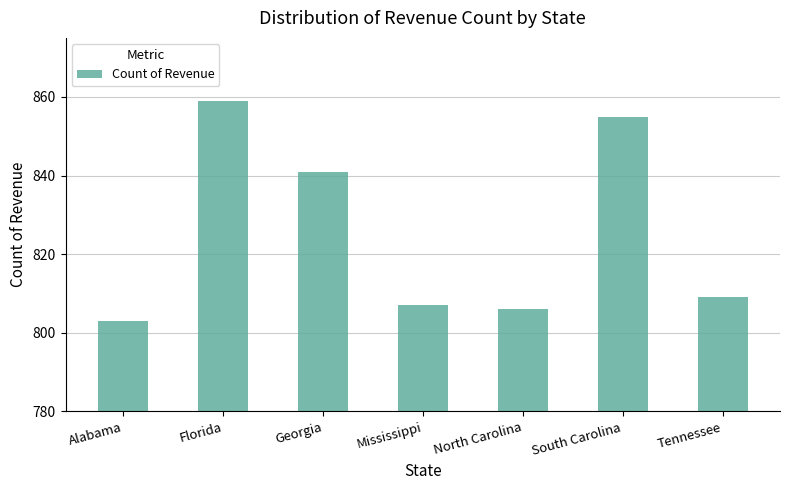

True or false: the data shows 1208 at North Carolina.

False